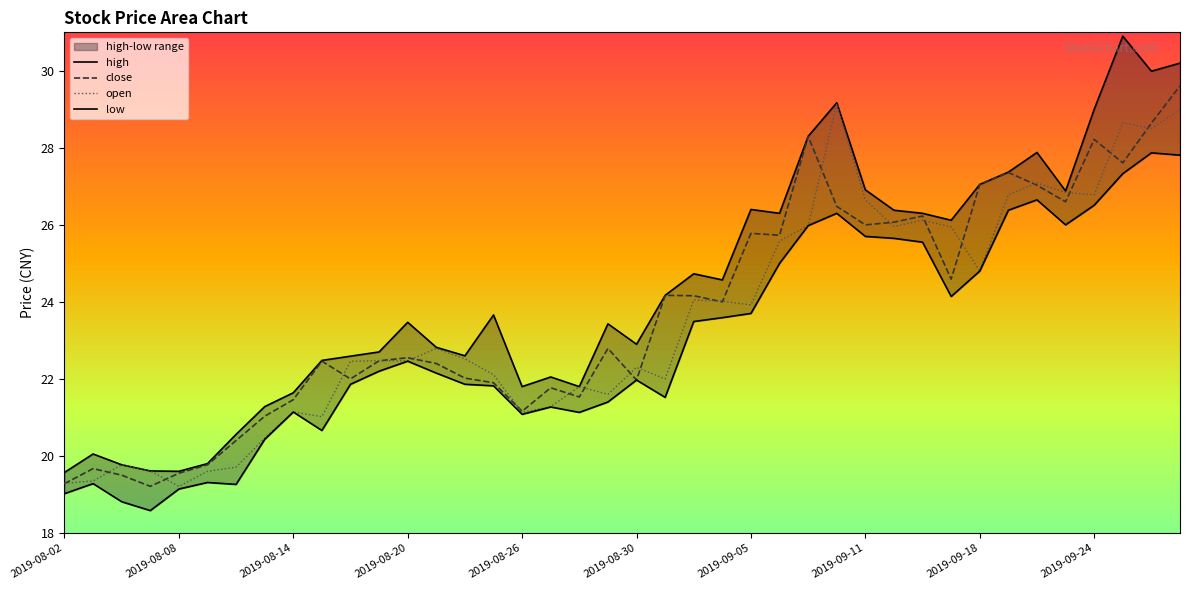

How many interior local peaks does the open series have?

10